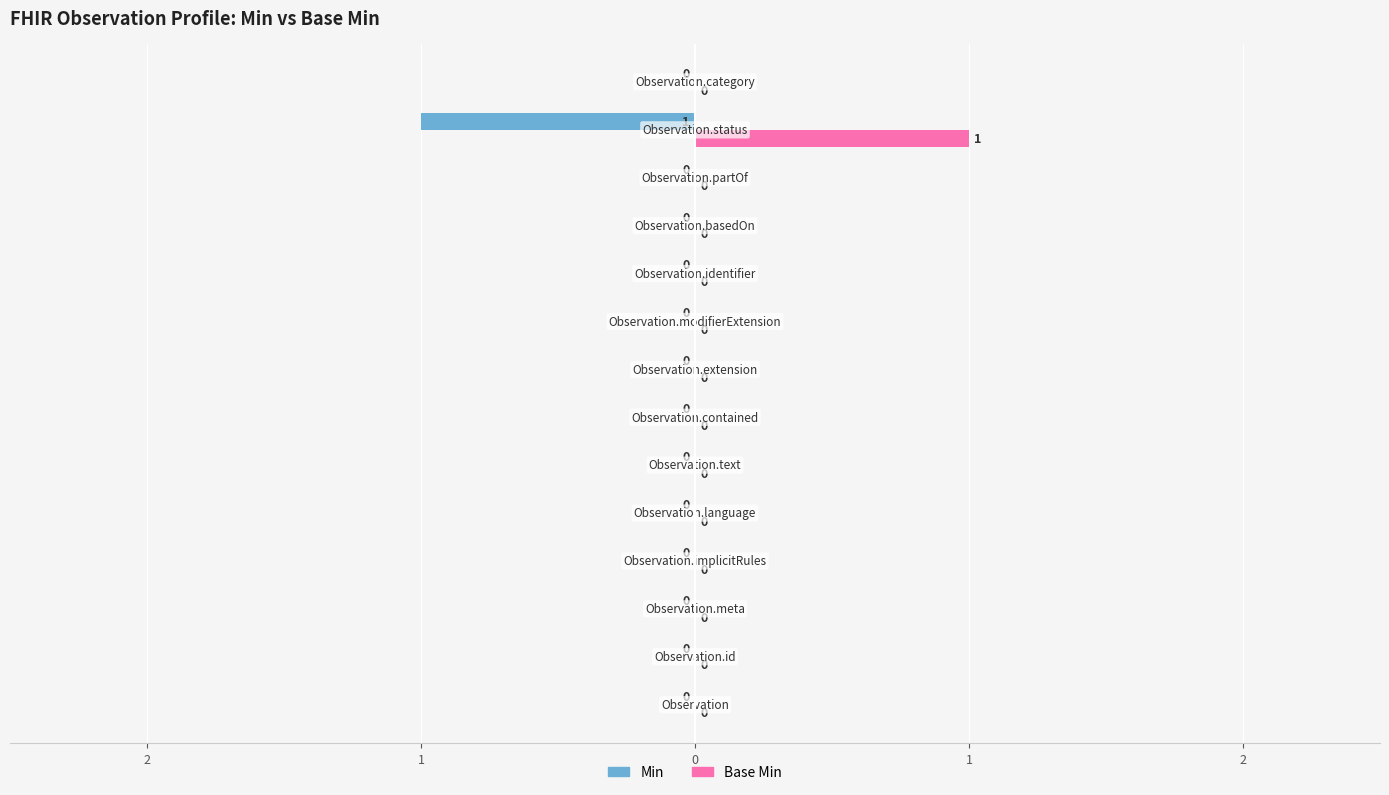

What are all the series names shown in the legend?

Min, Base Min